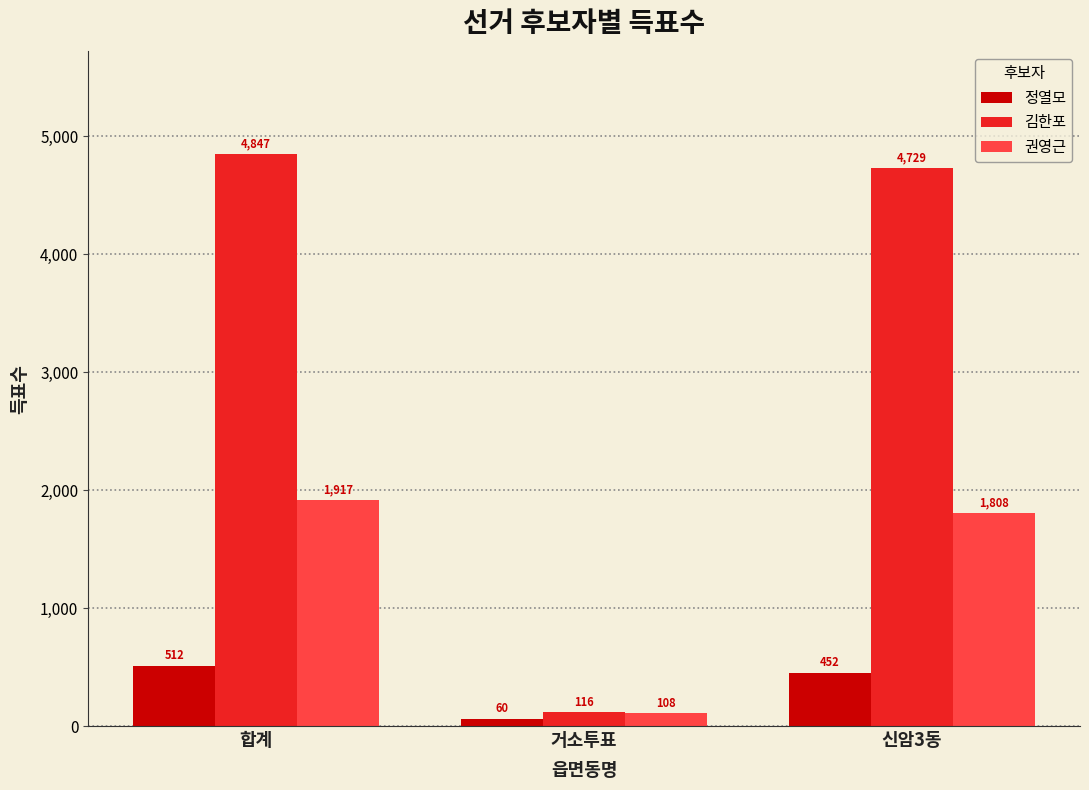

Is it true that 정열모 equals 512 at 합계?

True